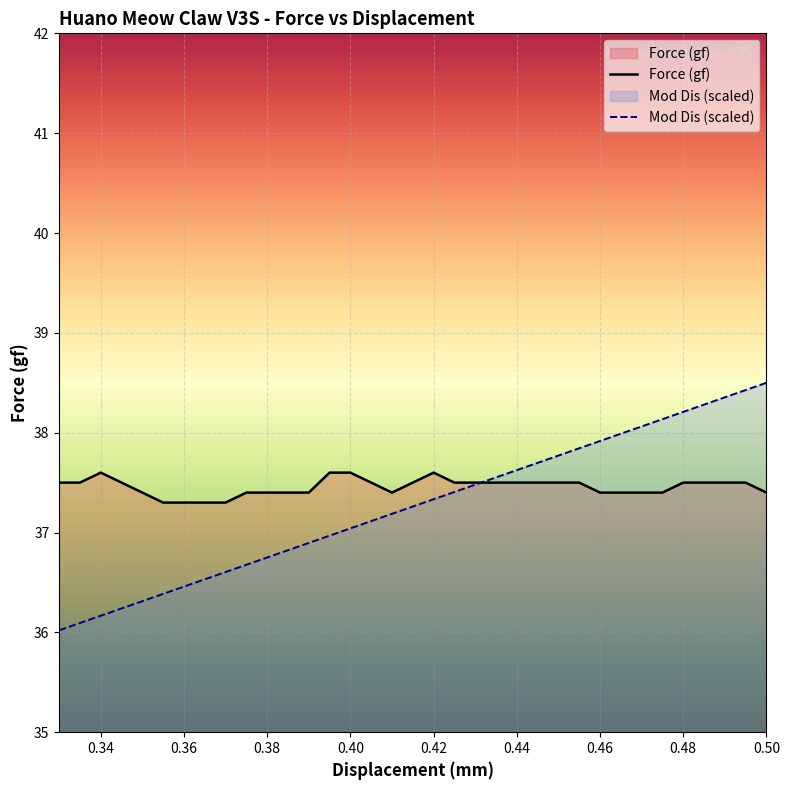

How many distinct data groups are displayed?

2